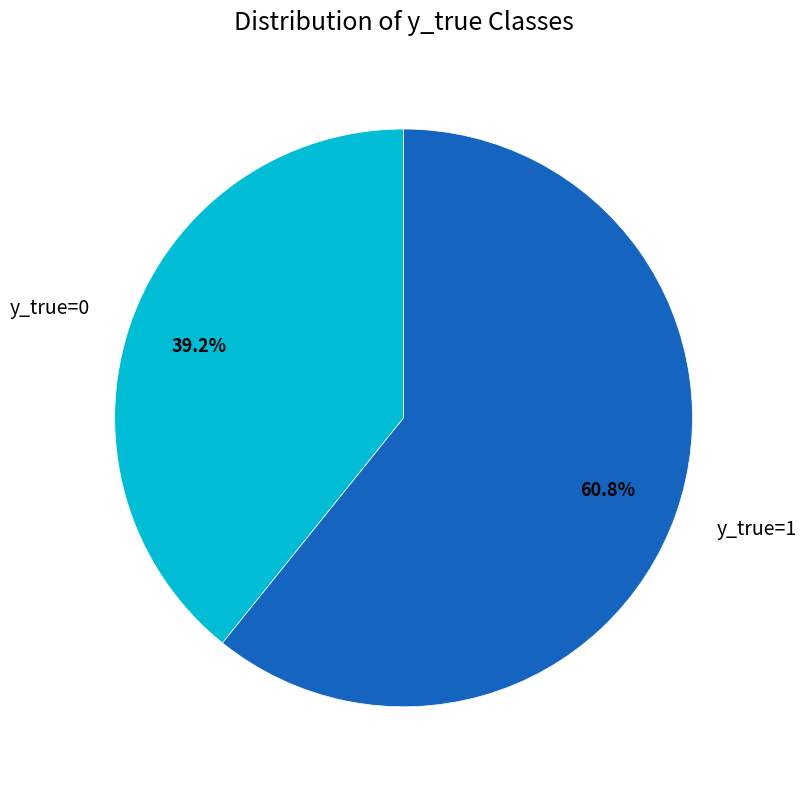

Count the number of slices in the pie.

2